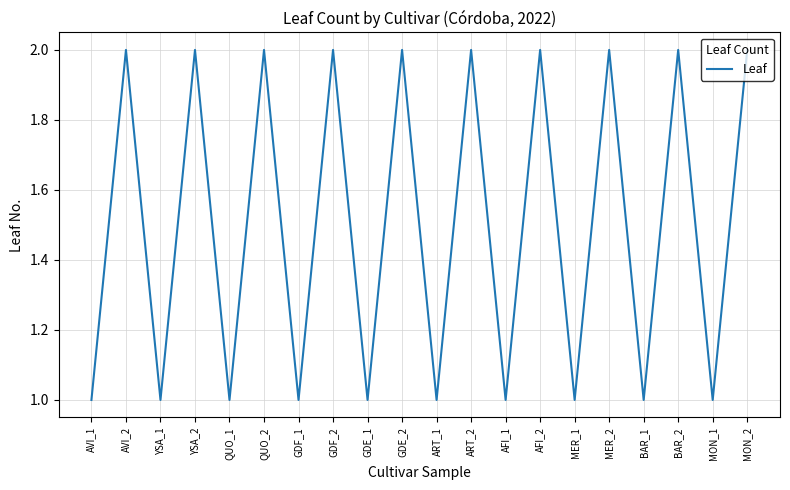

True or false: the data shows 2 at AVI_2.

True